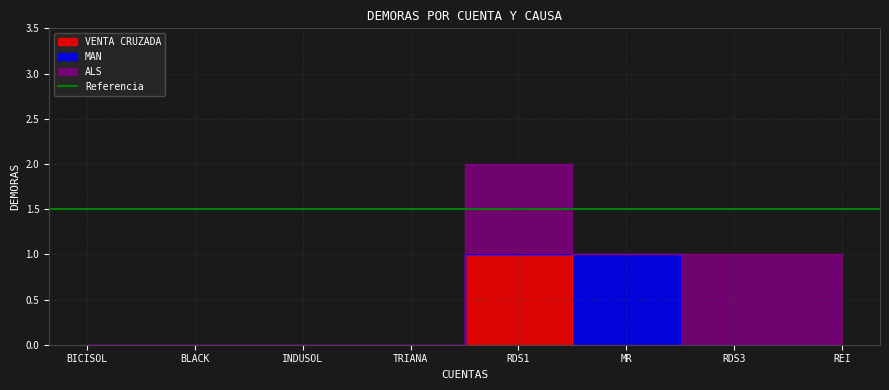

At how many categories does at least one series exceed 0?

4